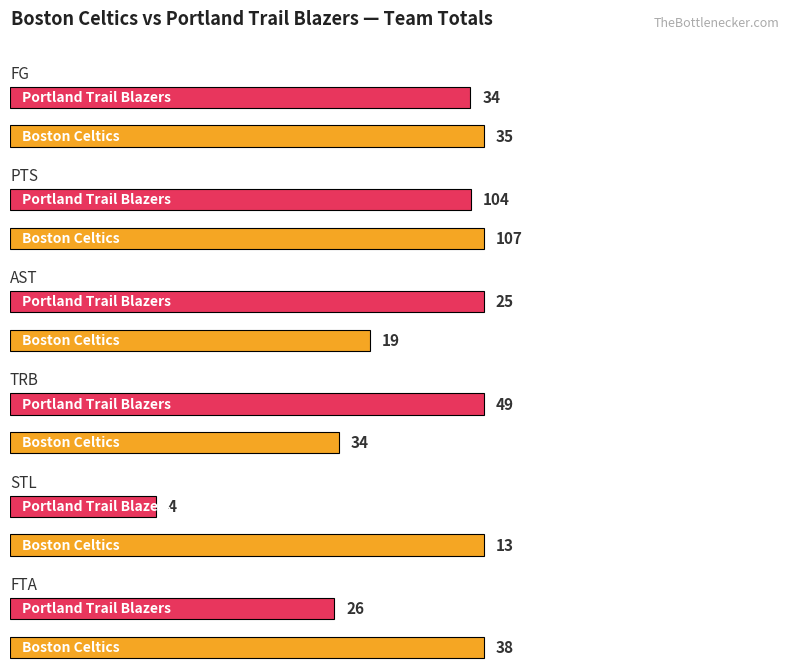

Is it true that AST equals 25 at Portland Trail Blazers?

True